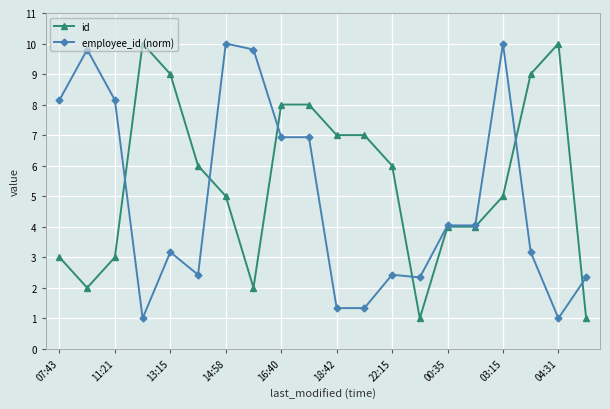

What is the value of the employee_id (norm) point at the 9th from the left?

6.9